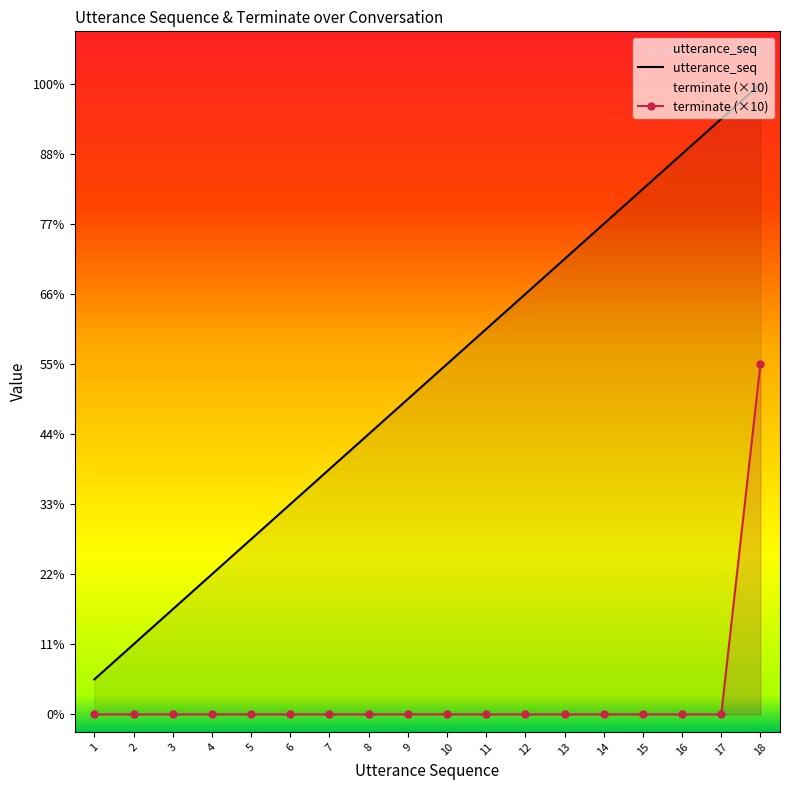

What is the difference between the utterance_seq values at 14 and 8?

6